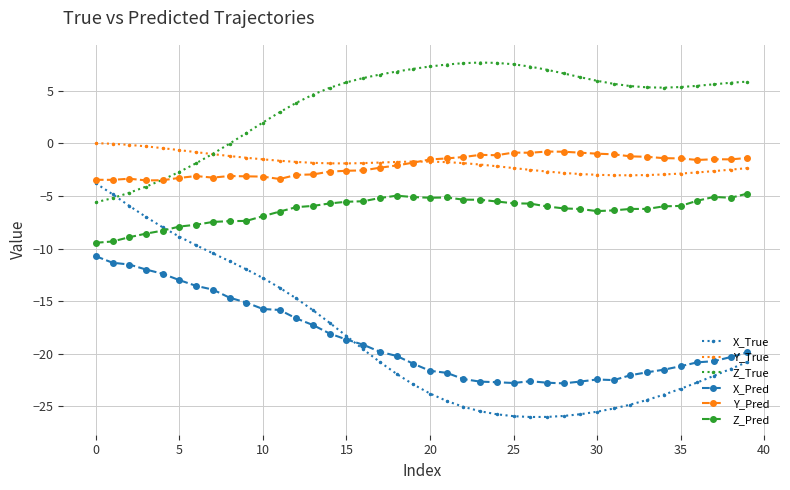

Which series ends up on top after the final intersection of Z_True and X_True?

Z_True